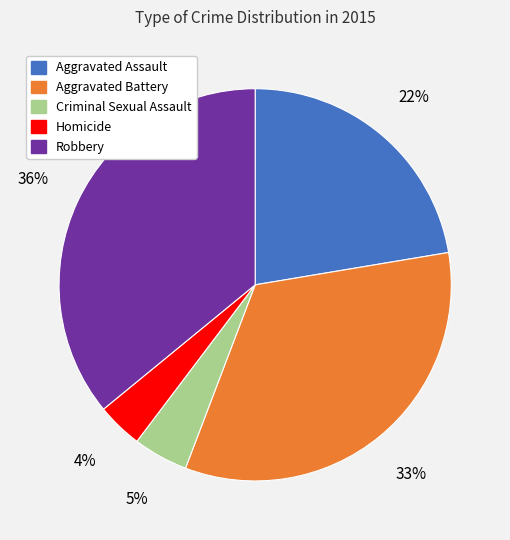

Rank the categories by value from highest to lowest.

Robbery, Aggravated Battery, Aggravated Assault, Criminal Sexual Assault, Homicide